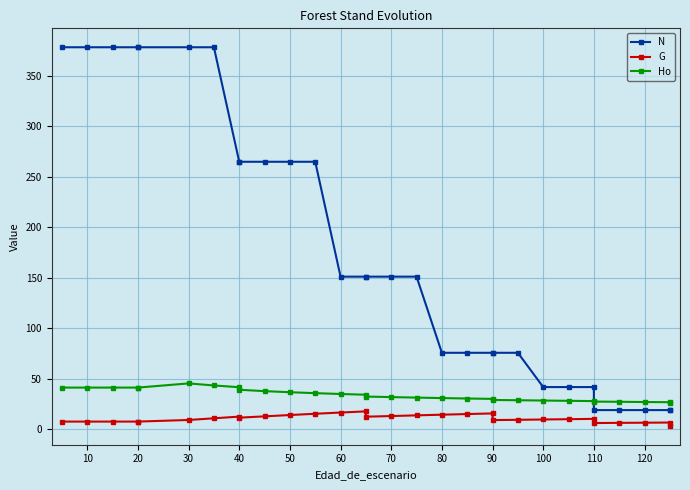

True or false: N has more than 2 interior local peaks.

False